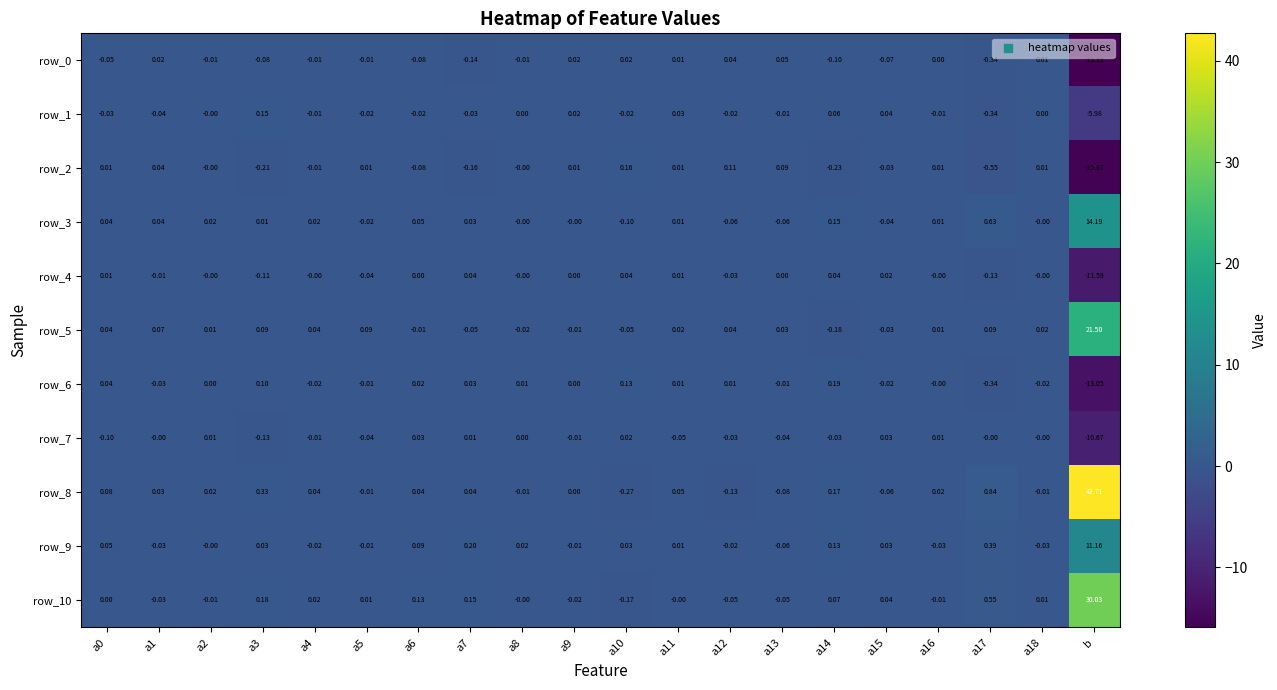

Which label corresponds to the smallest value in the chart?

b